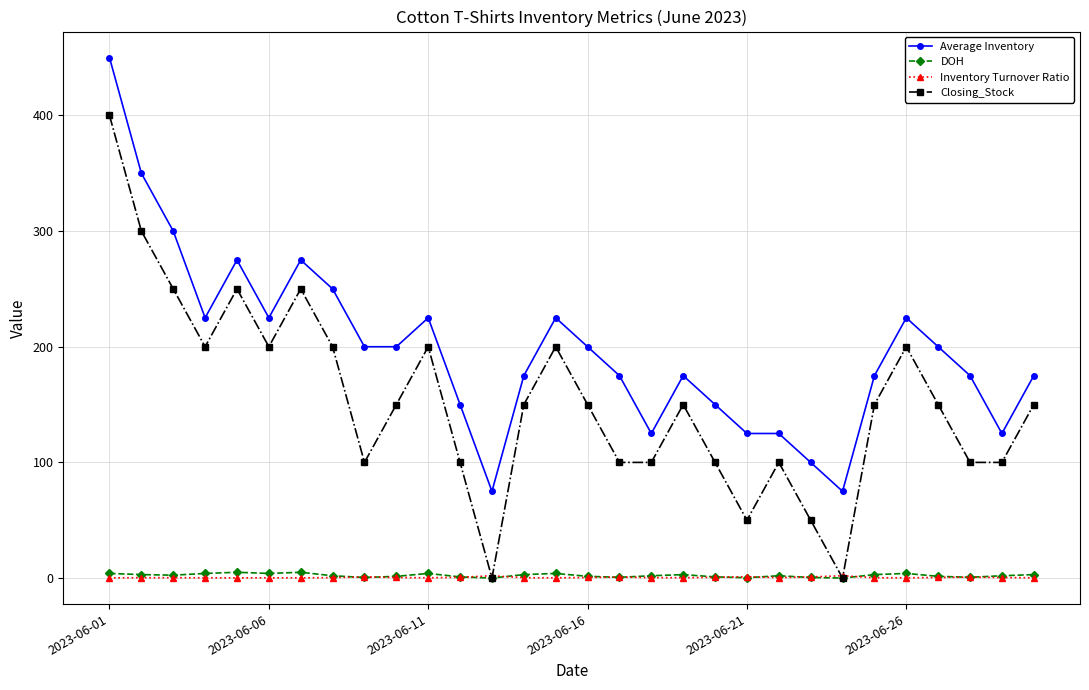

What is the difference between the second highest and second lowest values in the Inventory Turnover Ratio series?

1.8